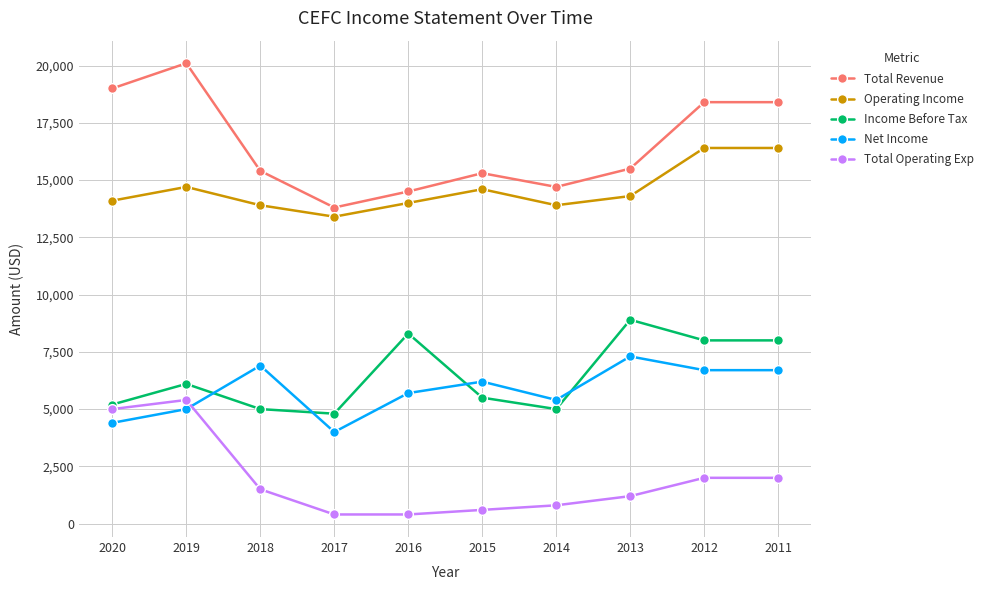

At how many categories does at least one series exceed 16049?

4